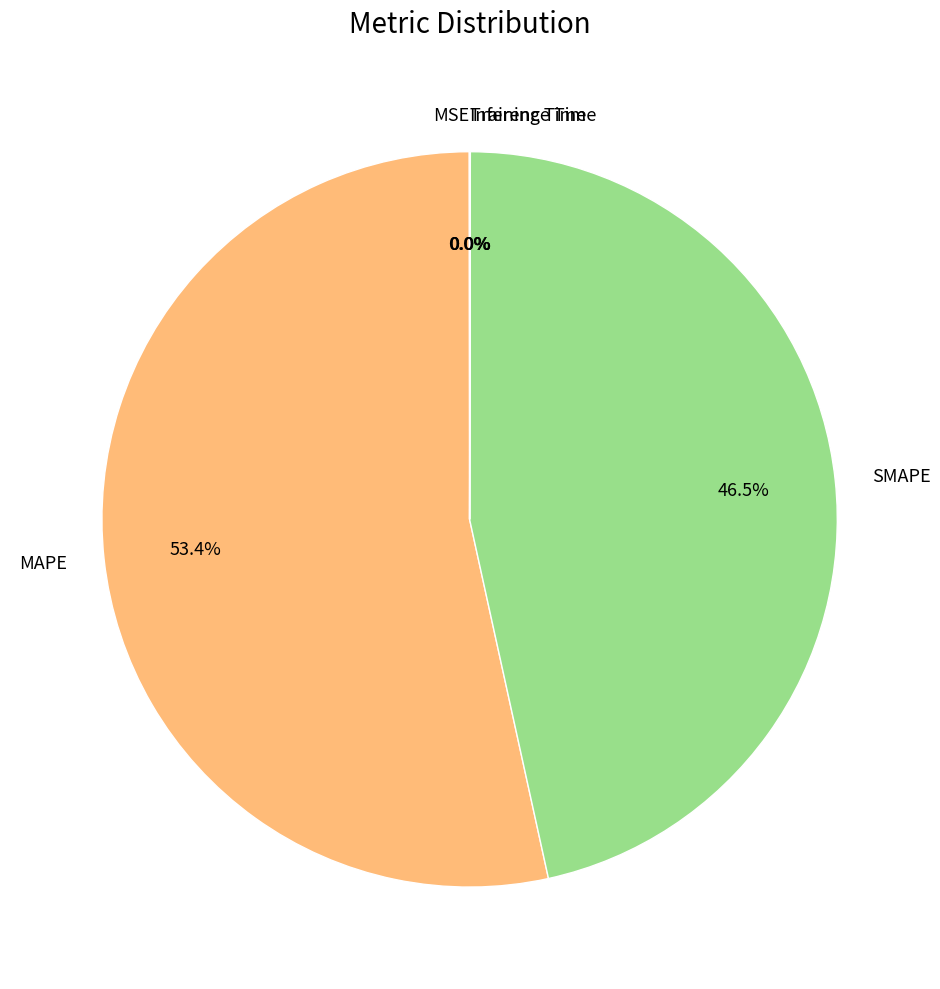

True or false: MAPE accounts for 53% of the total.

True